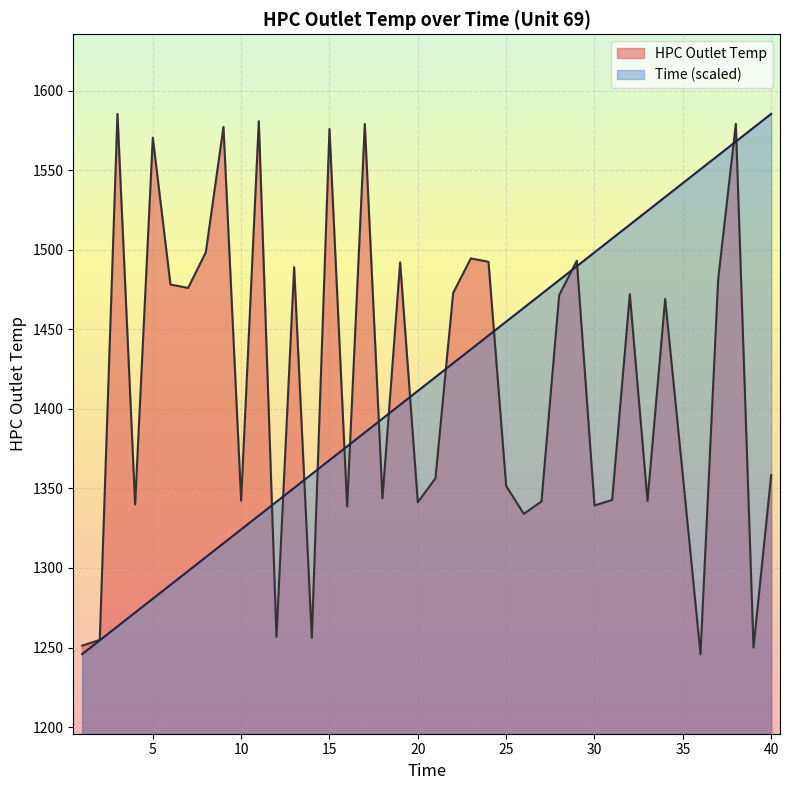

Where does the HPC Outlet Temp series first go above 1469?

3